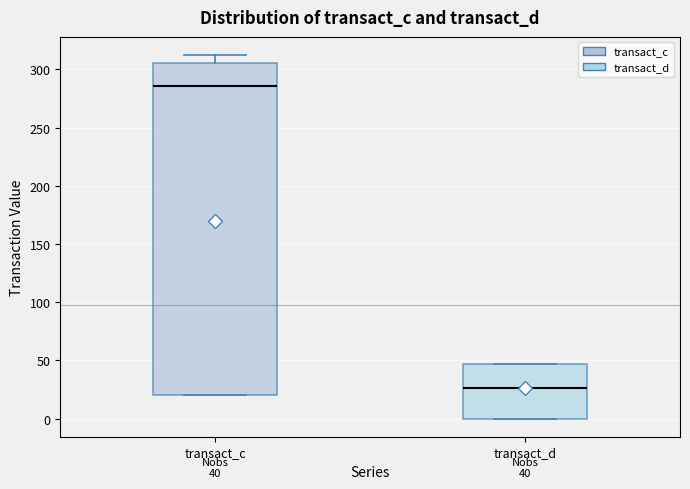

Which box is the tallest, from its lower edge to its upper edge?

transact_c